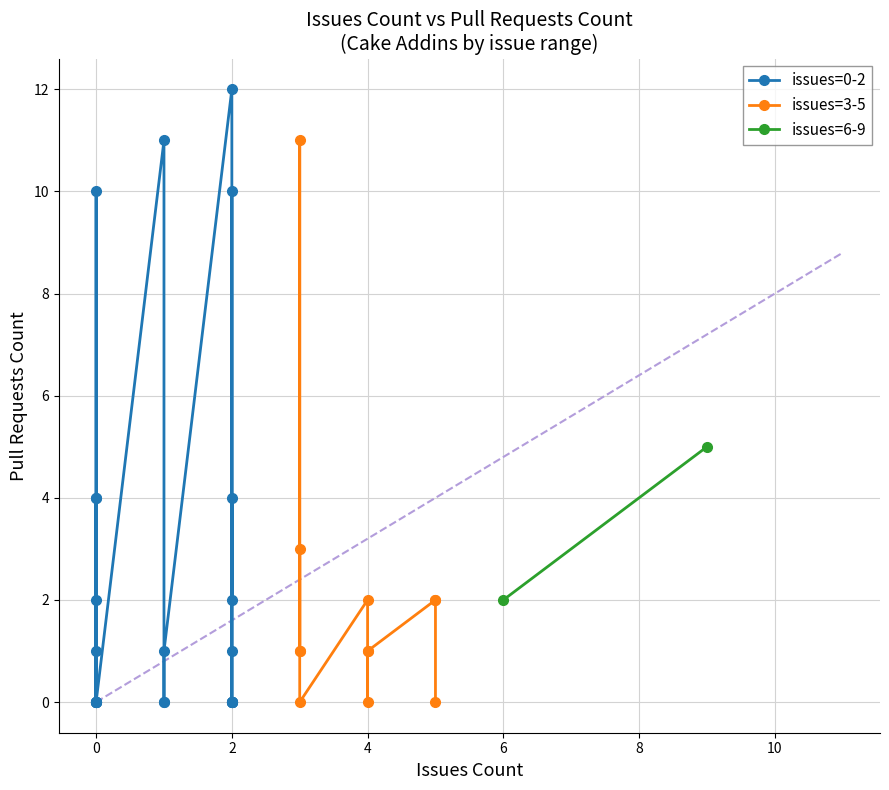

How many categories are shown in the chart?

15